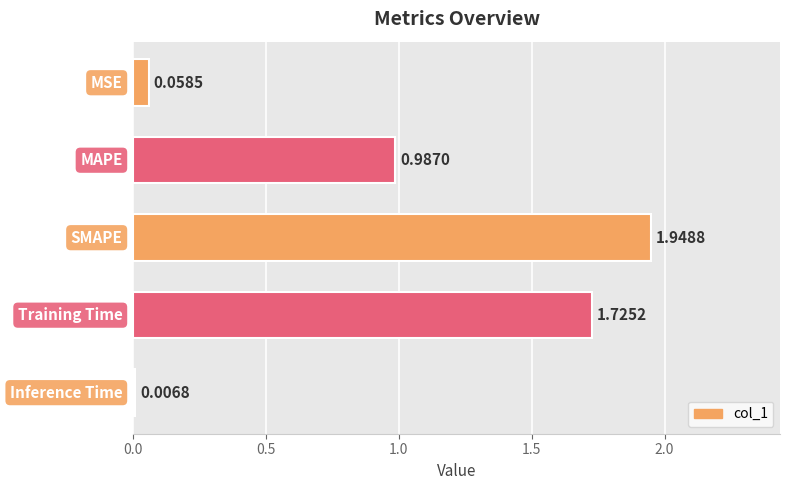

Between MAPE and SMAPE, which is larger?

SMAPE